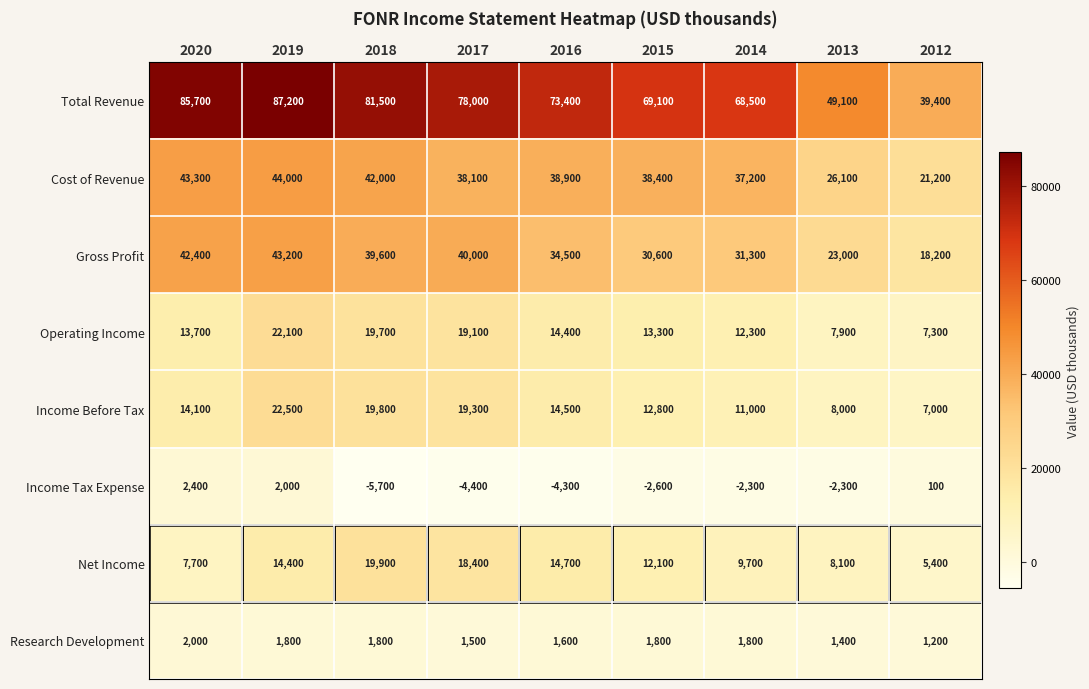

What is the difference between the Income Before Tax values at 2014 and 2020?

3100